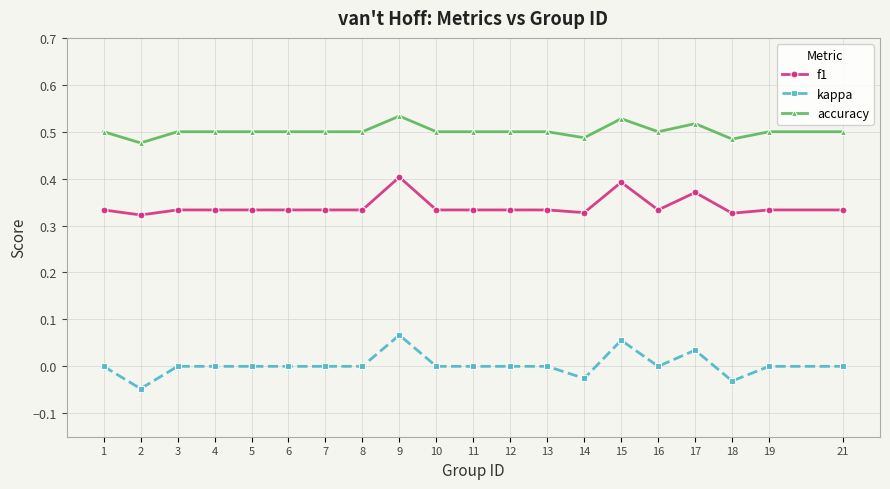

Which series has the largest range (max minus min)?

kappa